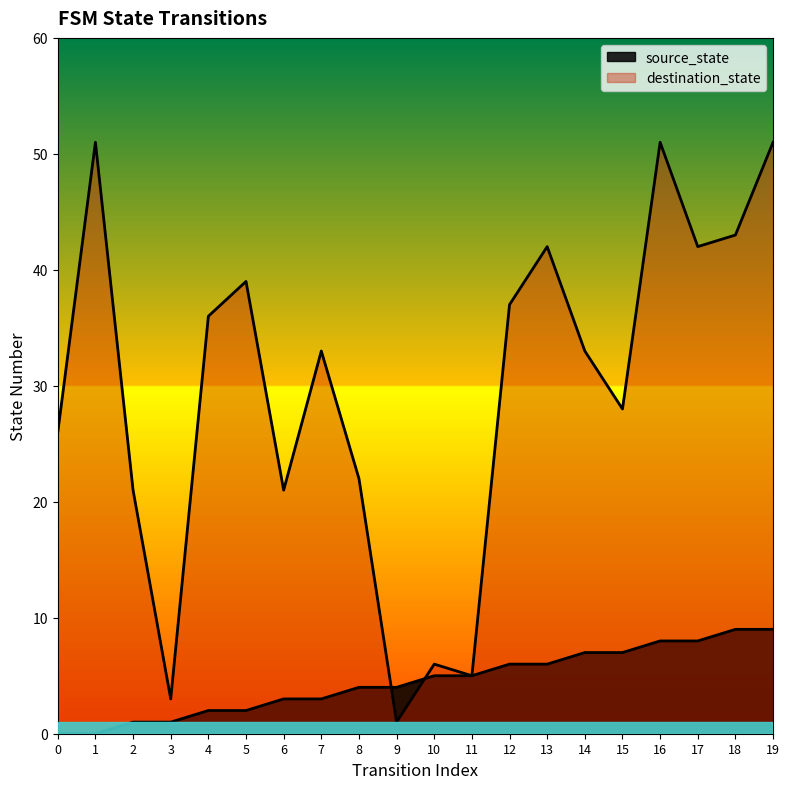

How many intersections are there between source_state and destination_state?

2